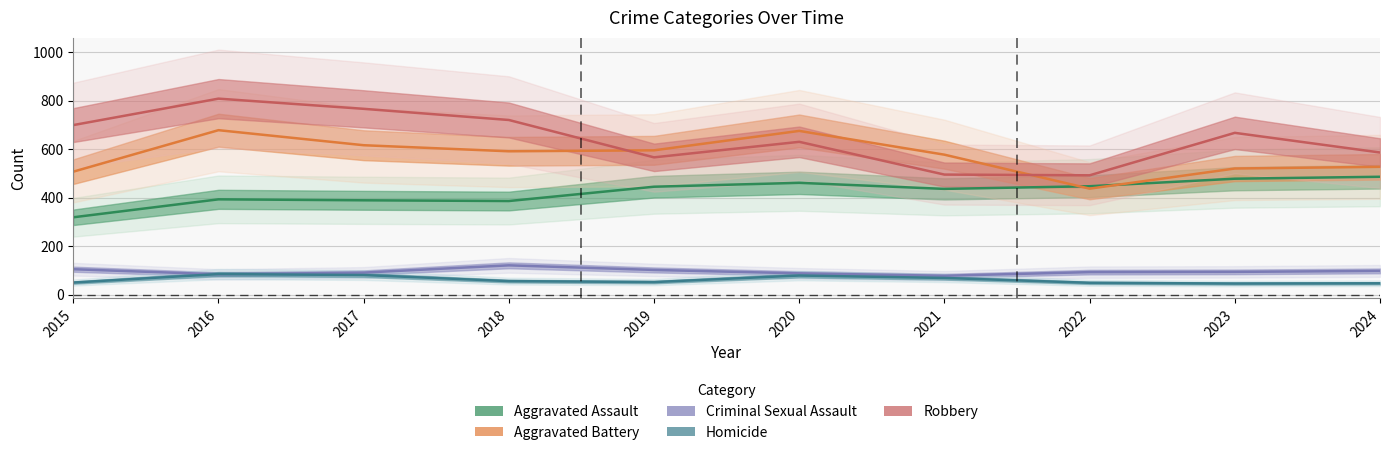

Between 2015 and 2018, which is larger?

2018